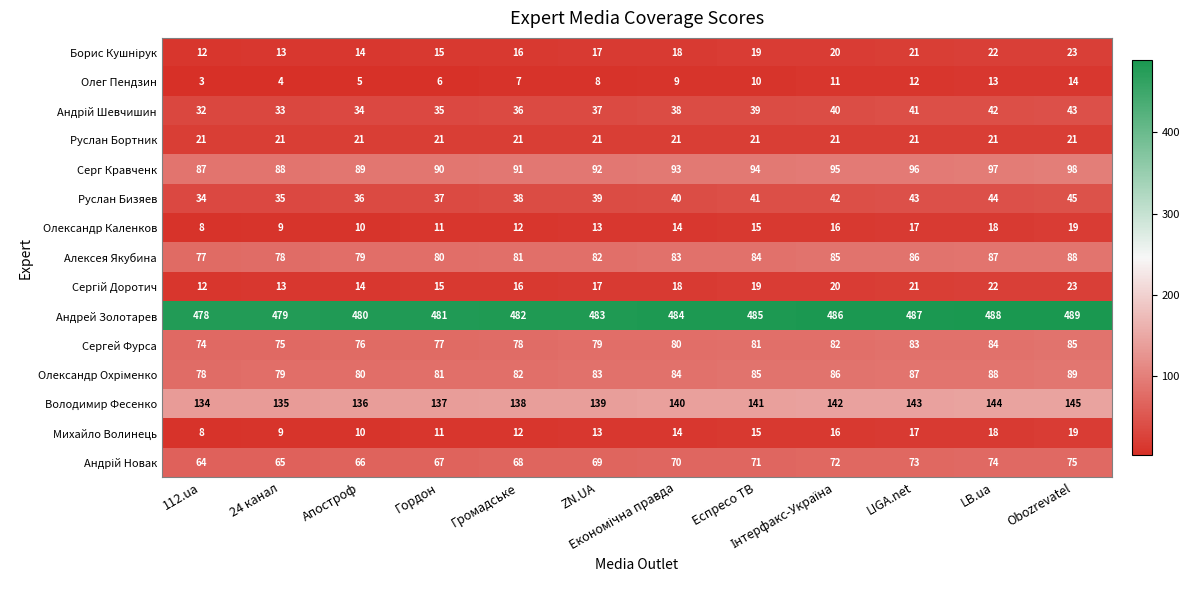

Which label corresponds to the largest value in the chart?

Obozrevatel